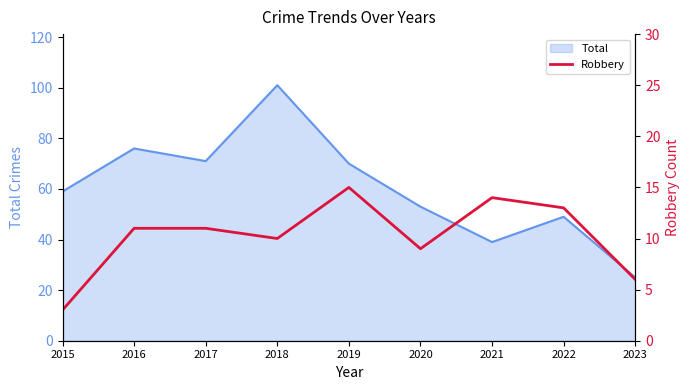

True or false: there are more than 1 points higher than both neighbors.

True